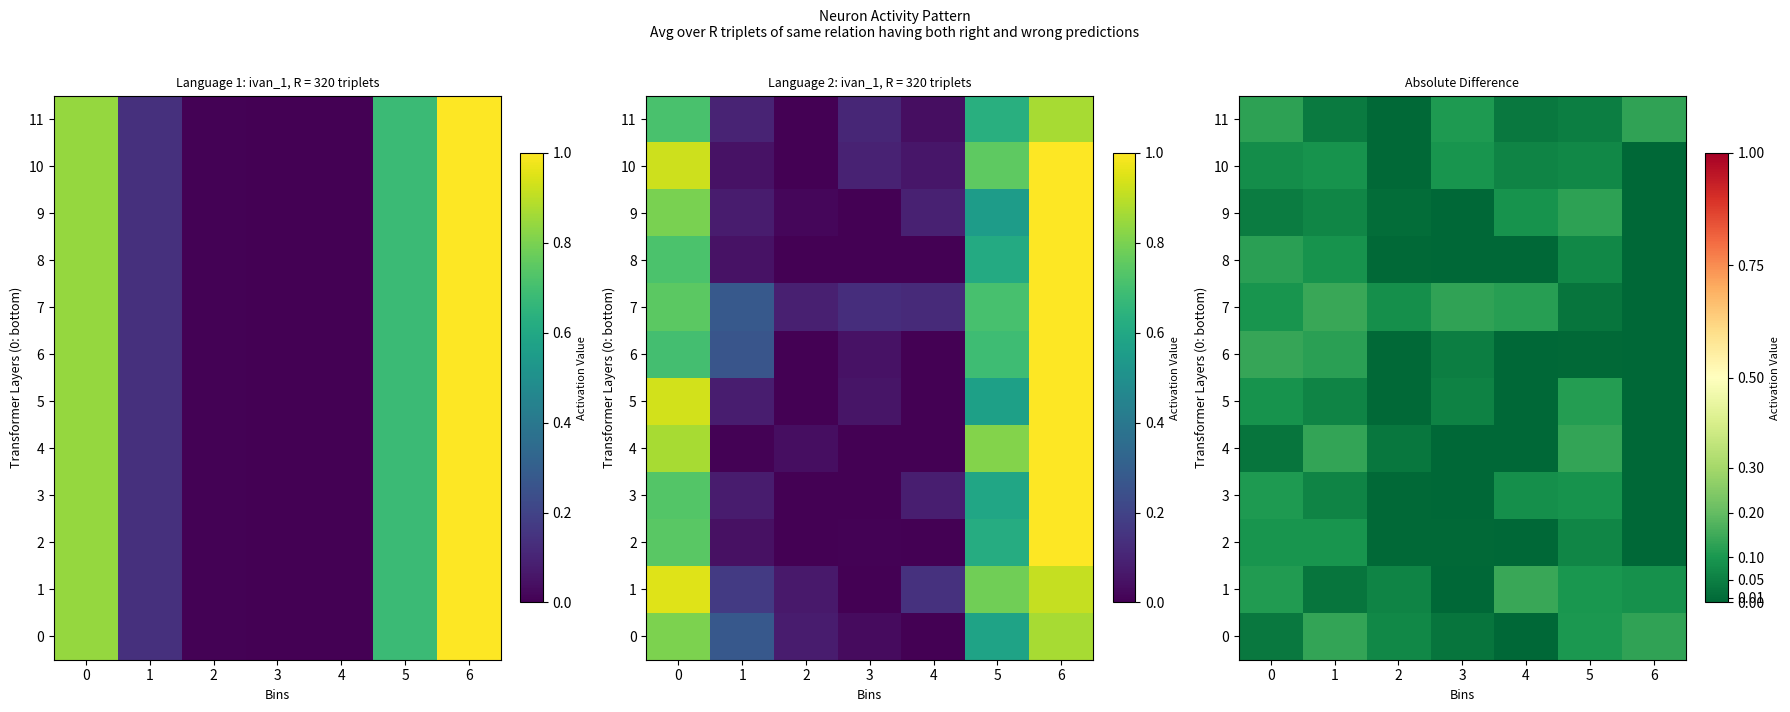

Where is 1 nearest to the value 0?

3